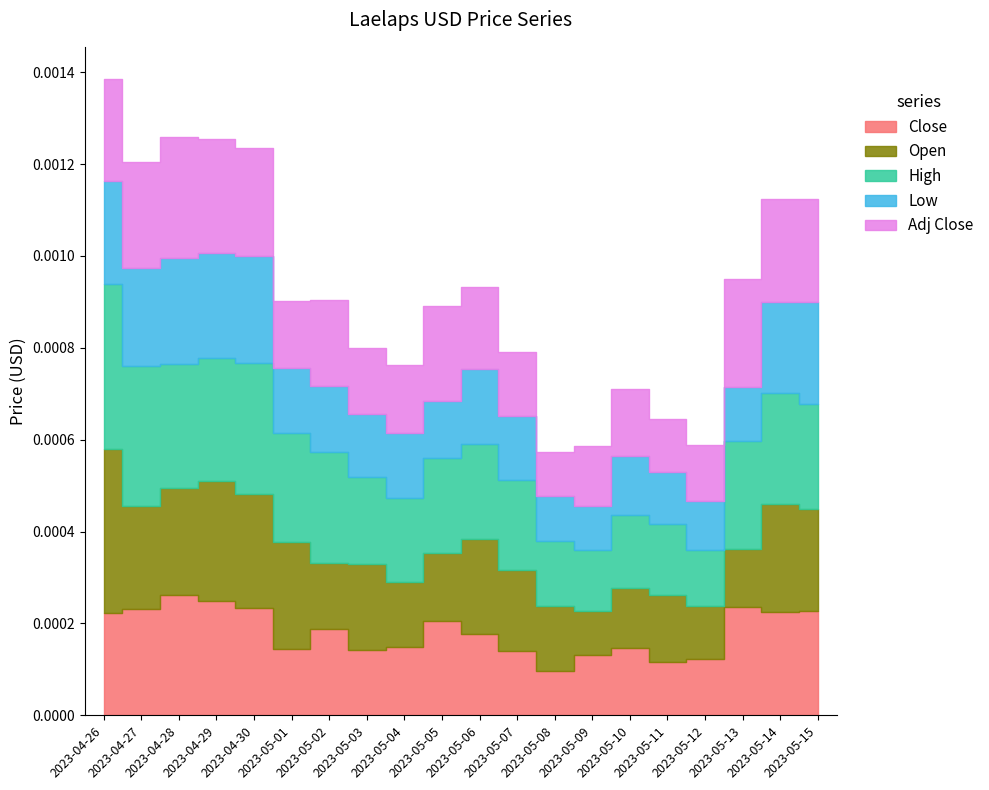

True or false: High has a value of 0.0 at 2023-05-12.

False